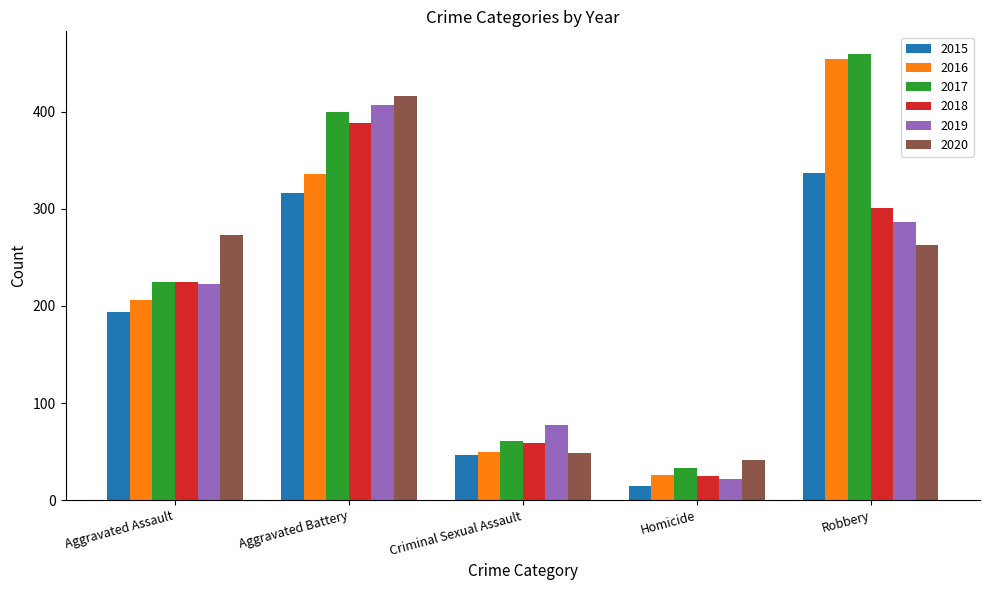

What is the value of the 2016 bar at the 3rd from the left?

50